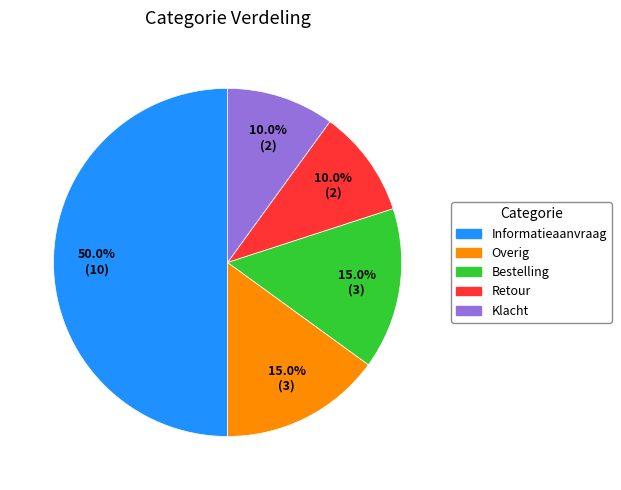

Which has a higher value, Klacht or Informatieaanvraag?

Informatieaanvraag